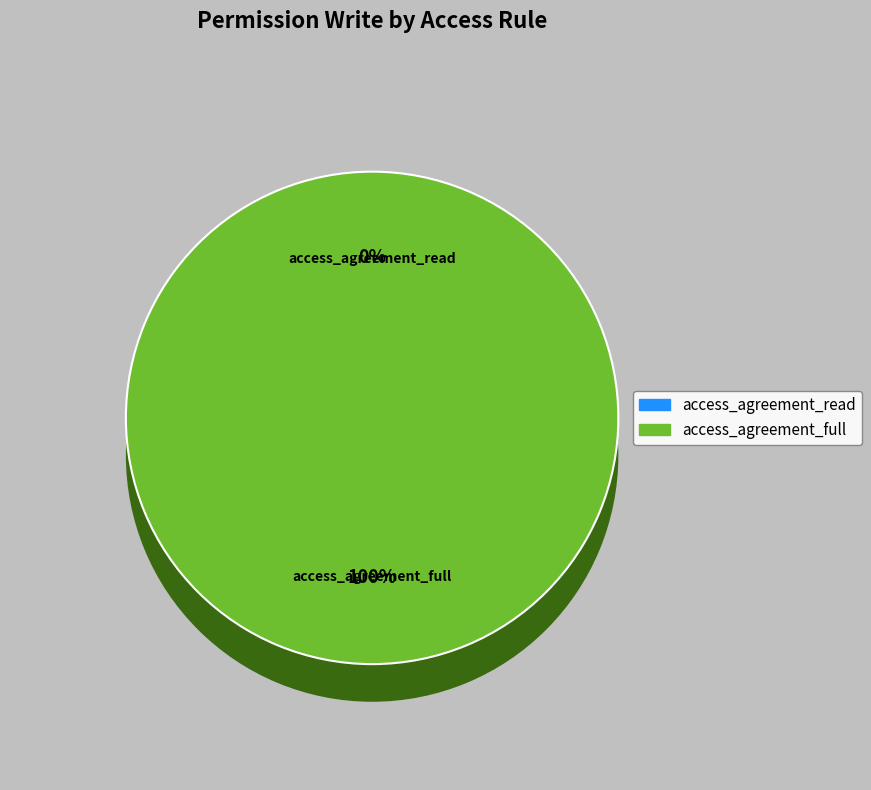

True or false: access_agreement_read accounts for 0% of the total.

True